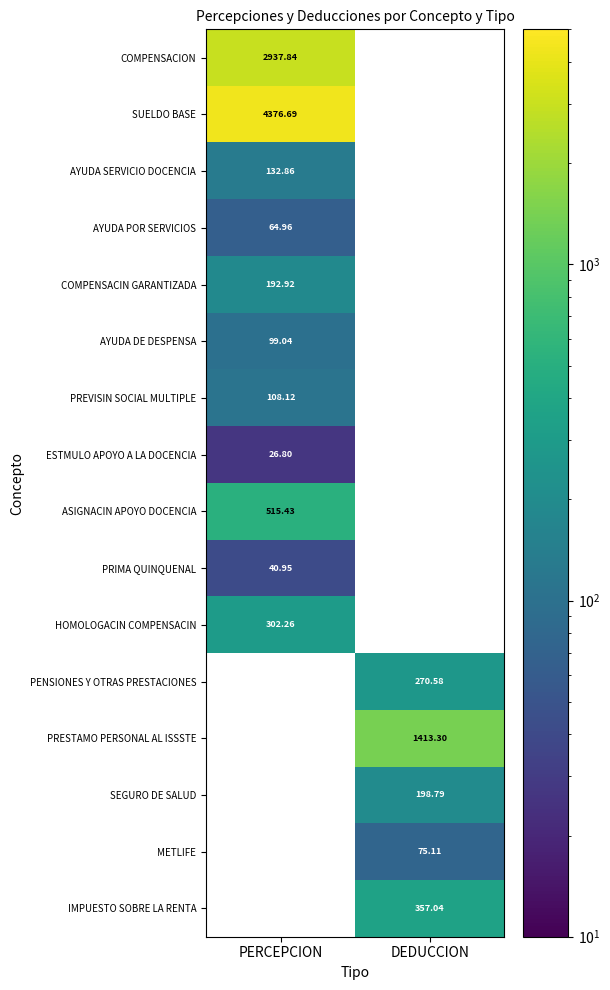

What is the maximum value for ESTMULO APOYO A LA DOCENCIA?

26.8